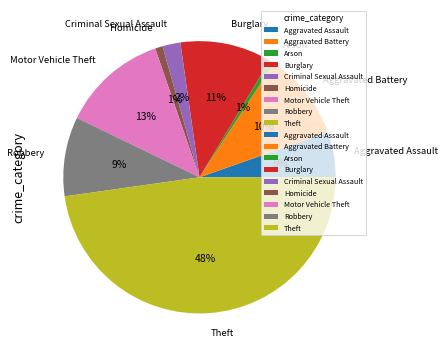

Does Homicide account for over 50% of the chart?

No